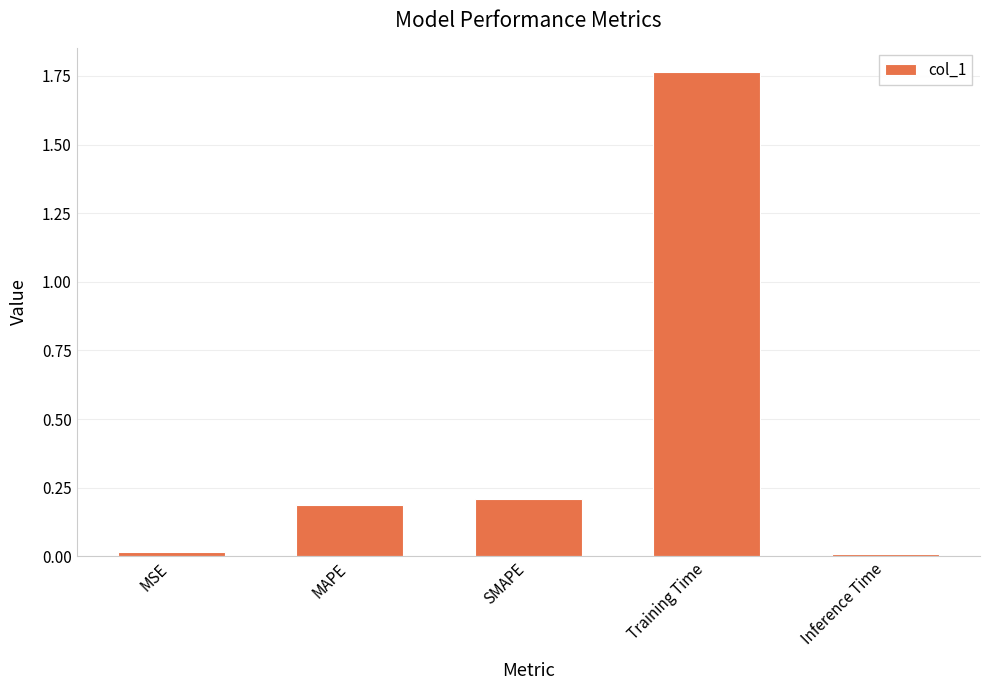

Is it true that the value at MAPE is 0.1?

False